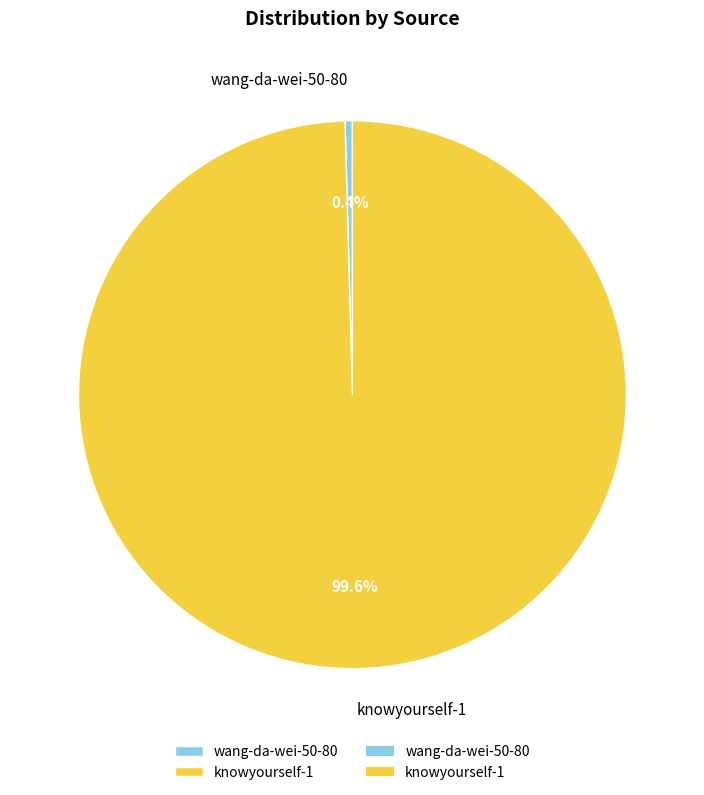

How many segments does this pie chart have?

2